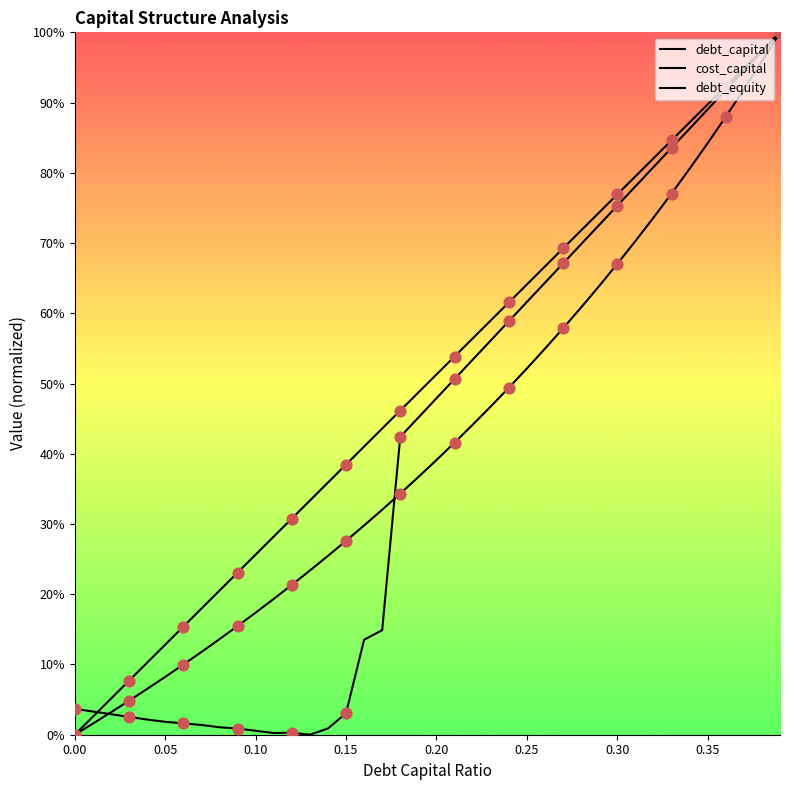

At how many categories does at least one series exceed 0?

40